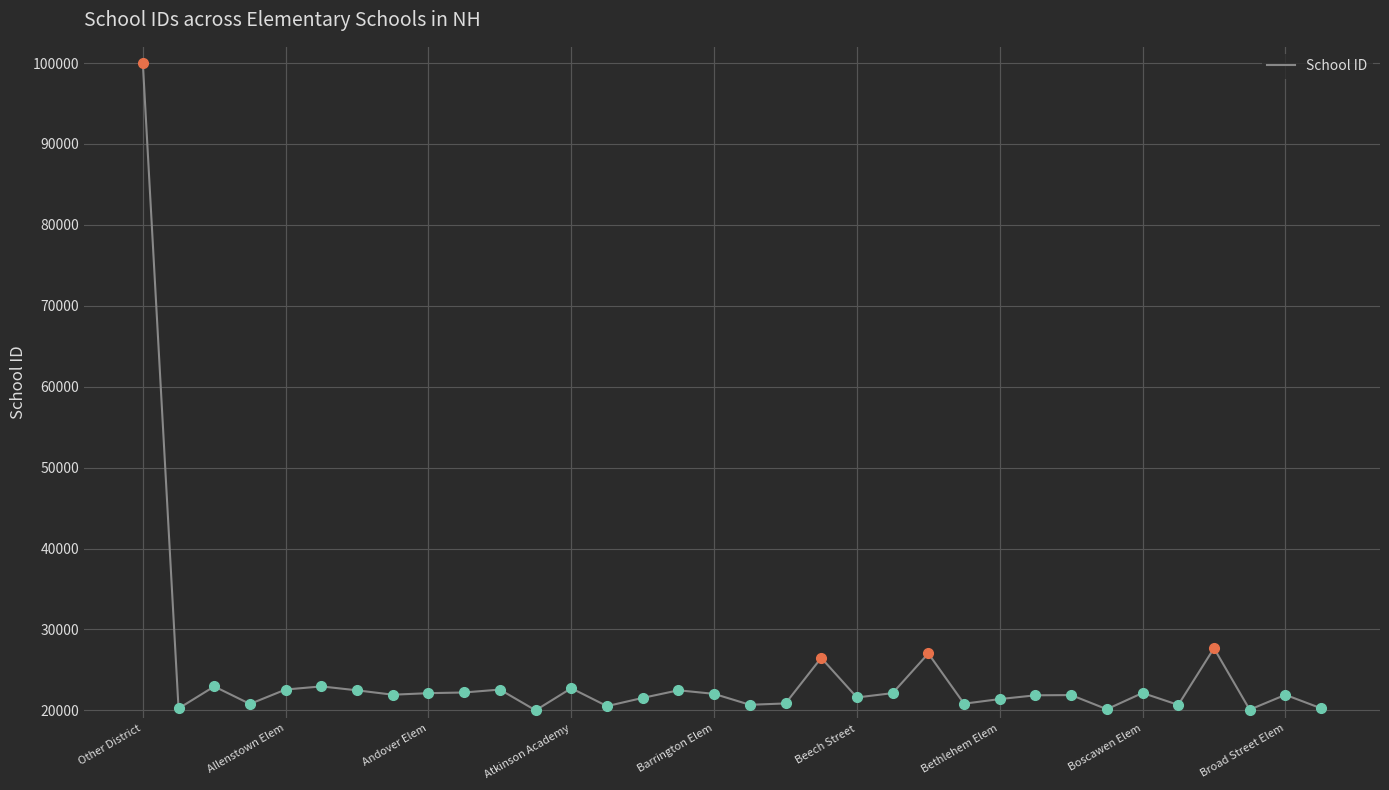

What is the greatest value displayed?

99999